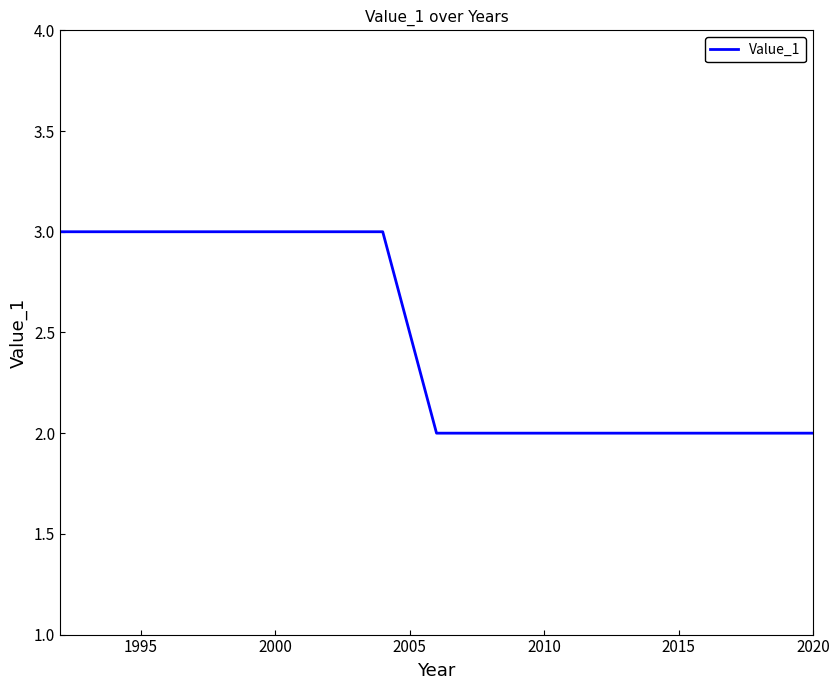

What is the greatest value displayed?

3